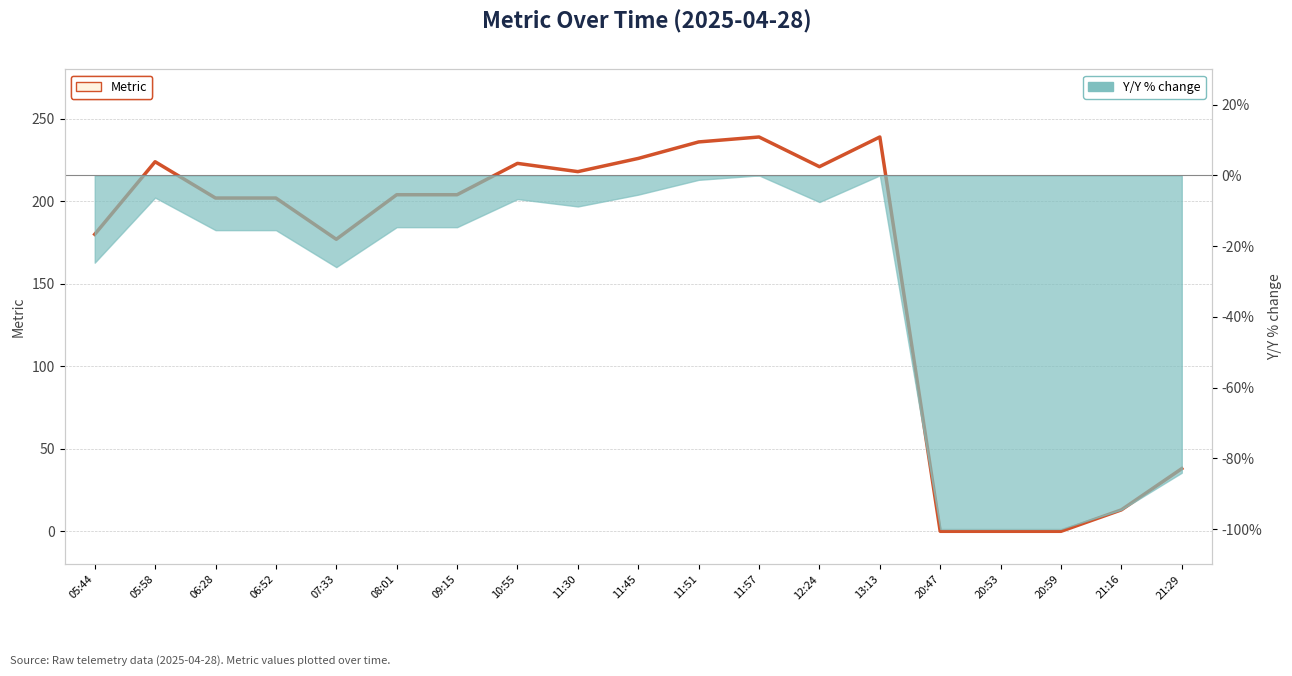

Does the chart display data point markers on the line(s)?

No